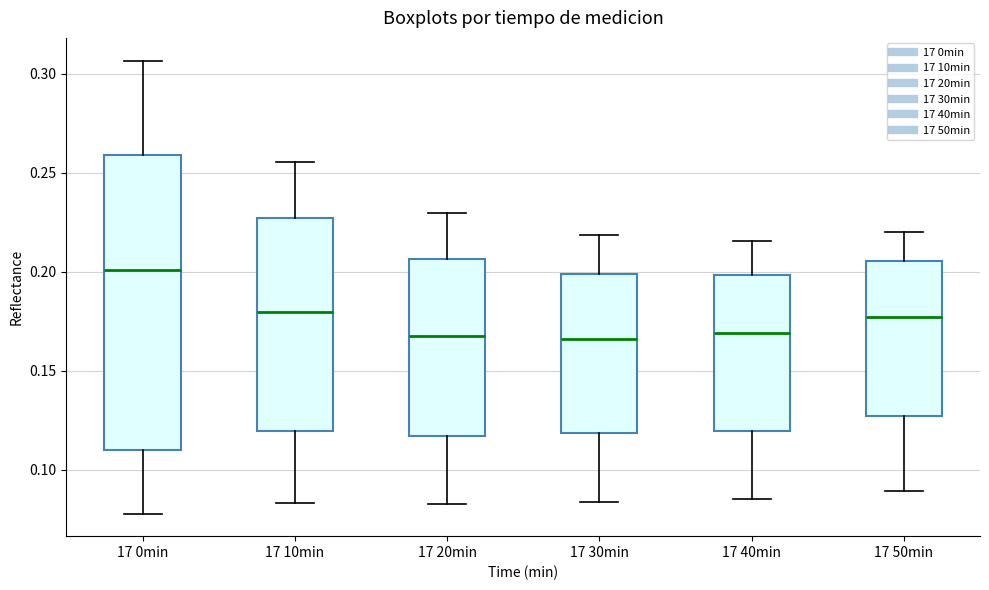

Reading left to right, transcribe this box plot: for each box, give where its median line is, the range the box spans, and where its two whiskers end, as read against the y-axis. The values are not printed on the chart, so give them approximately, as read against the axis.

17 0min: median 0.200, box 0.110 to 0.260, whiskers 0.080 to 0.305
17 10min: median 0.180, box 0.120 to 0.225, whiskers 0.085 to 0.255
17 20min: median 0.170, box 0.115 to 0.205, whiskers 0.085 to 0.230
17 30min: median 0.165, box 0.120 to 0.200, whiskers 0.085 to 0.220
17 40min: median 0.170, box 0.120 to 0.200, whiskers 0.085 to 0.215
17 50min: median 0.175, box 0.125 to 0.205, whiskers 0.090 to 0.220